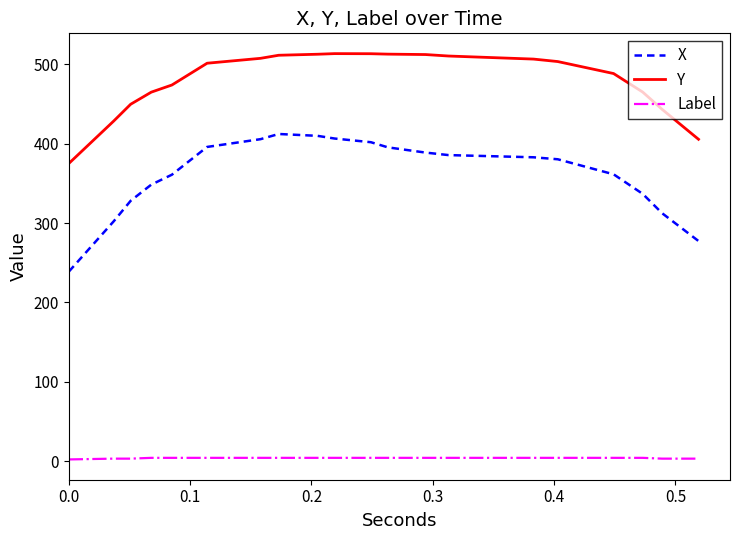

True or false: Label and Y cross at least once.

False